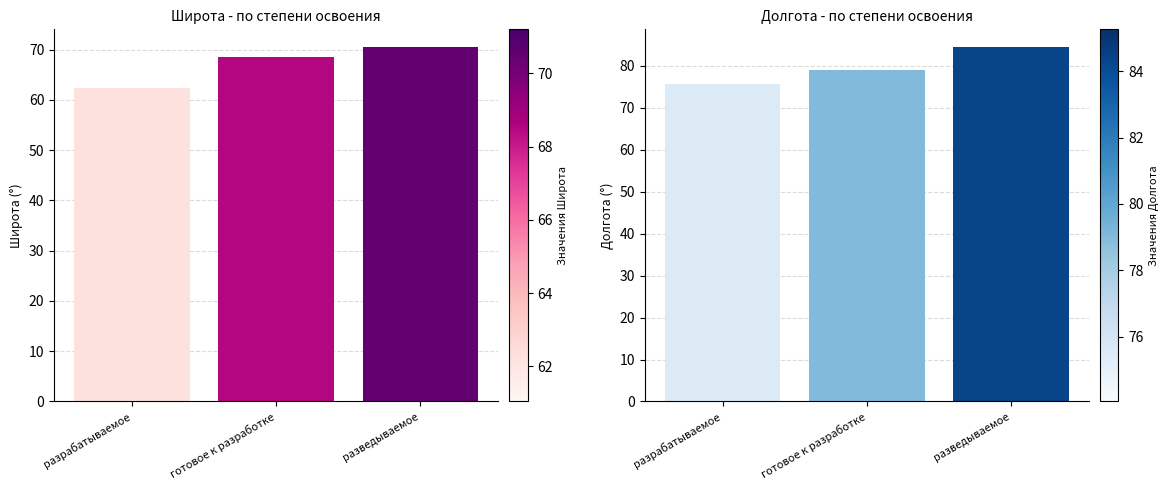

What value does the Широта series have at разрабатываемое?

62.3